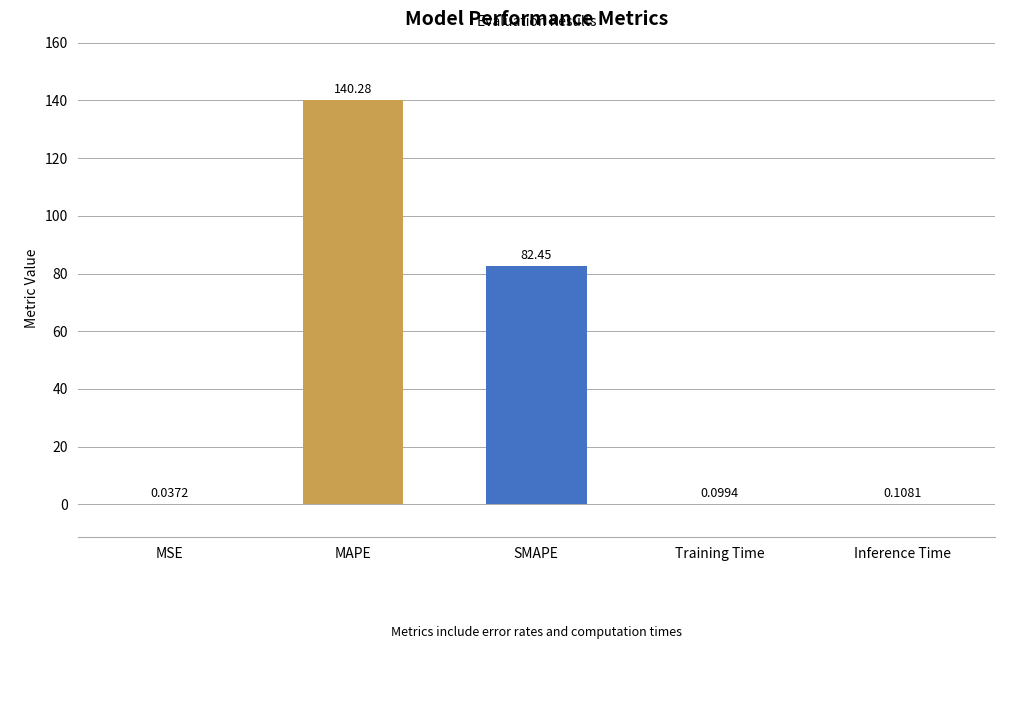

Where is the data nearest to the value 70?

SMAPE